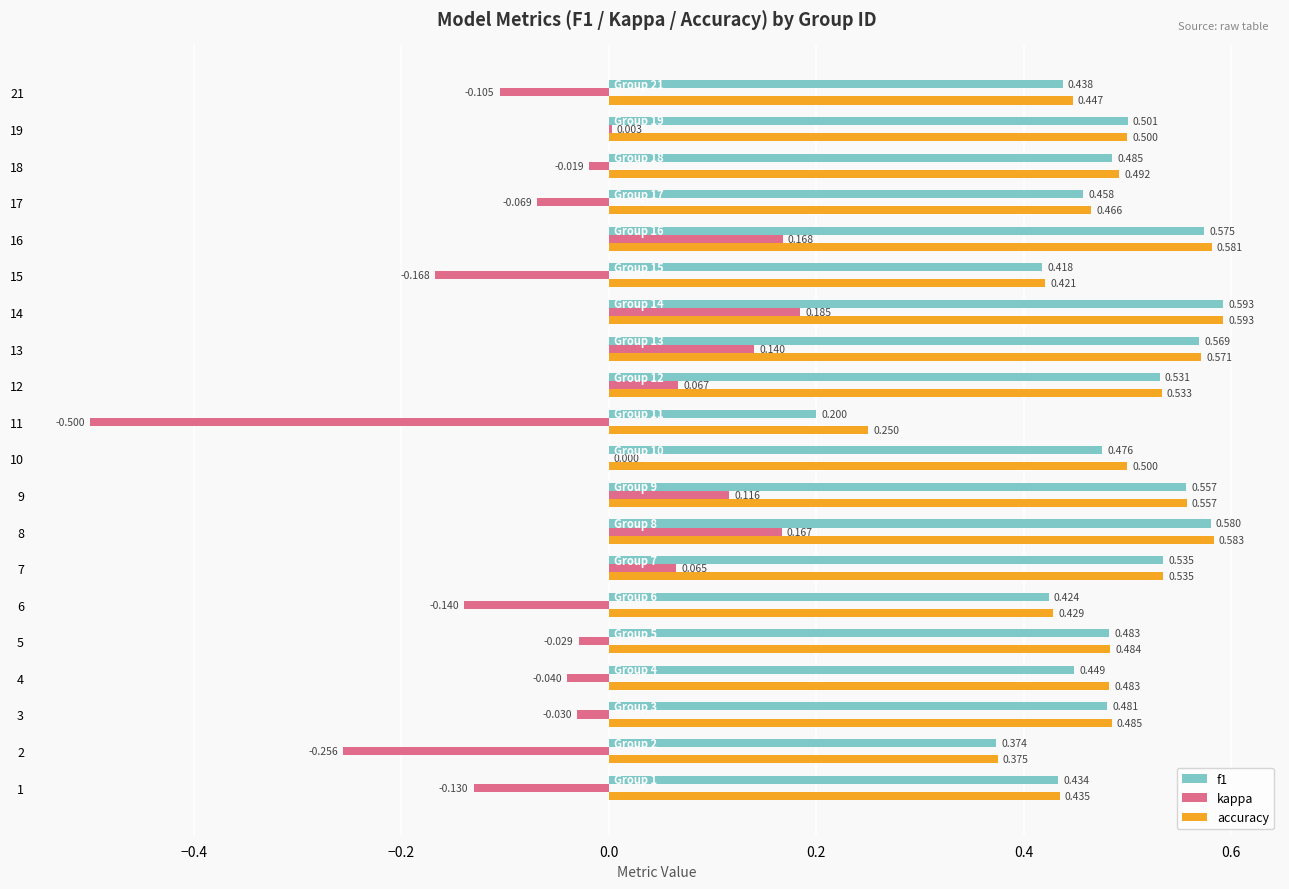

Is the value of f1 at 5 greater than the value of kappa at 4?

Yes